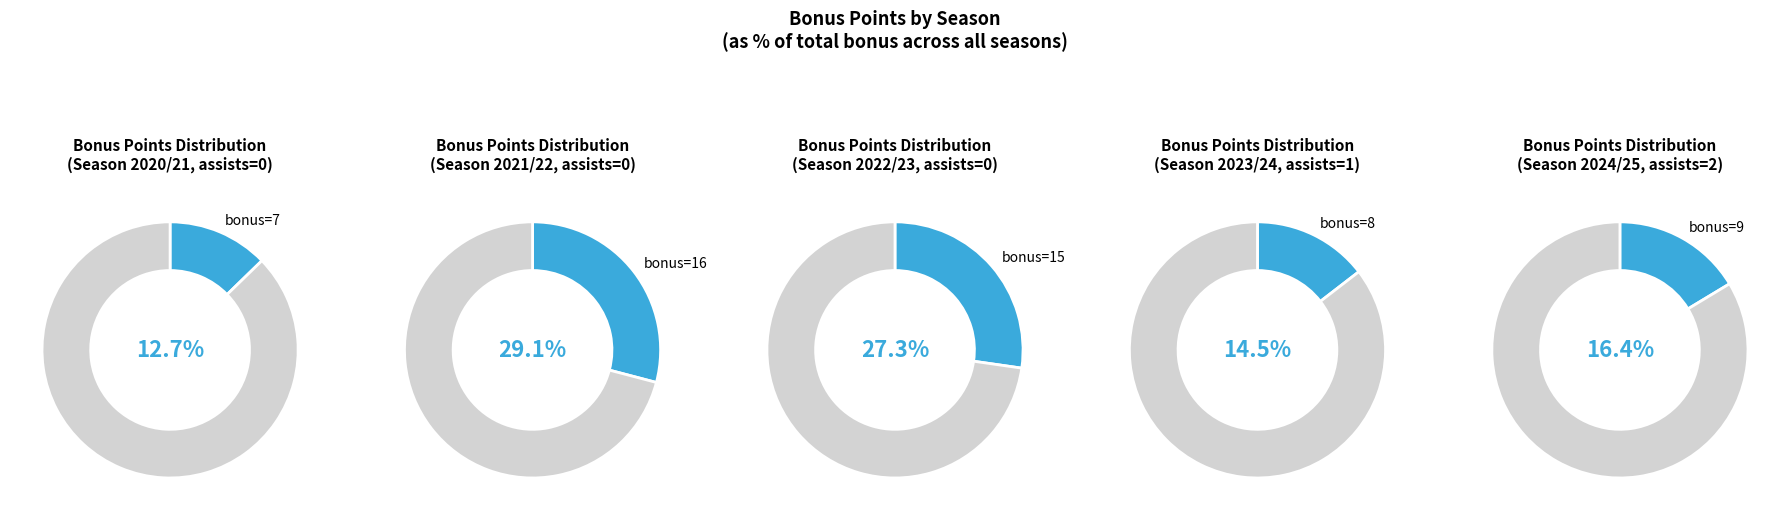

What percentage is the 4 slice, to the nearest percent?

16%